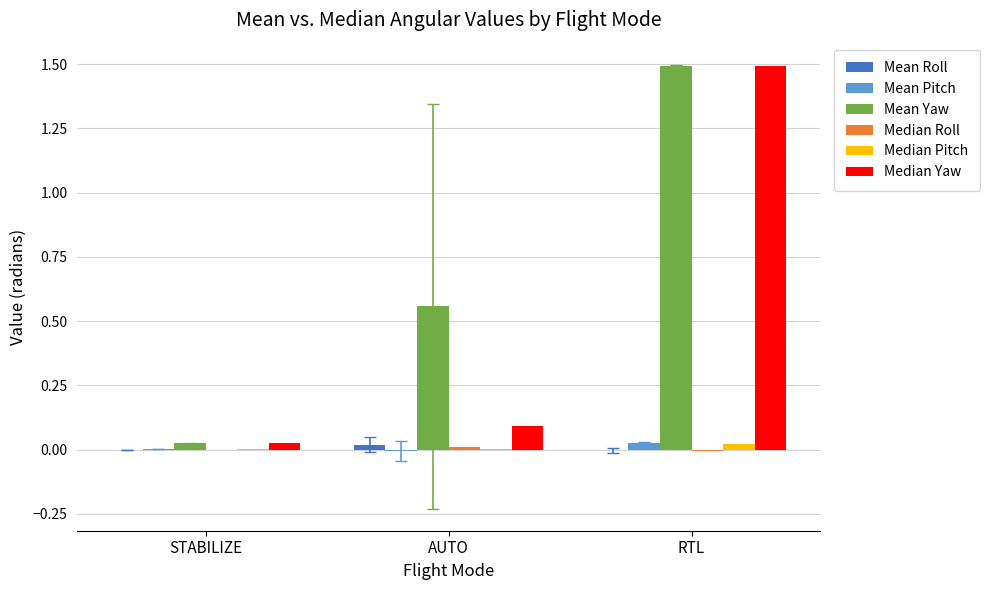

Which series changed the most between AUTO and RTL?

Median Yaw